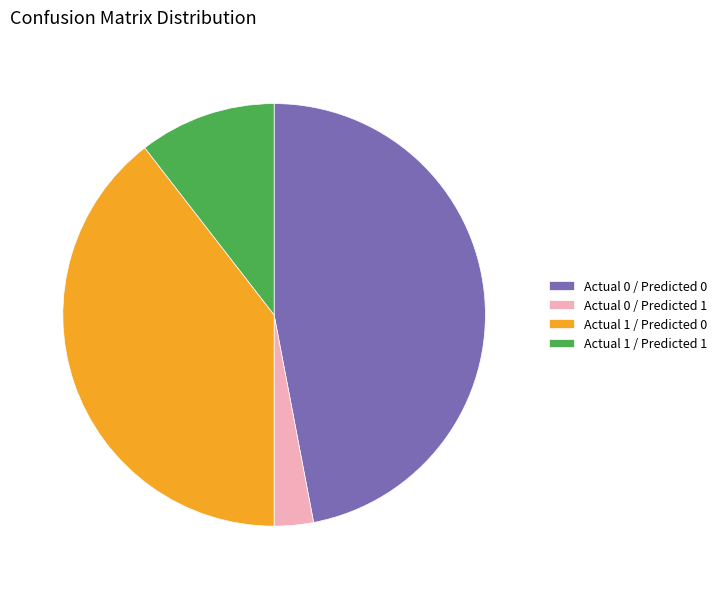

Rank the categories by value from highest to lowest.

Actual 0 / Predicted 0, Actual 1 / Predicted 0, Actual 1 / Predicted 1, Actual 0 / Predicted 1